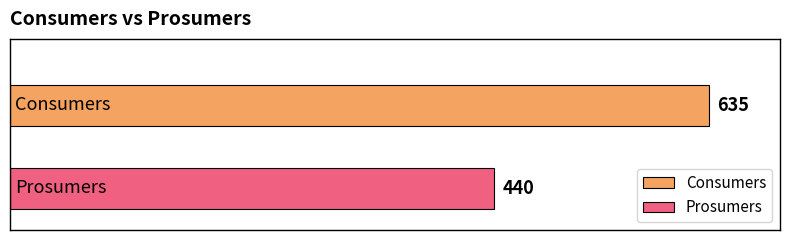

List the series in order of their peak value, lowest first.

Prosumers, Consumers